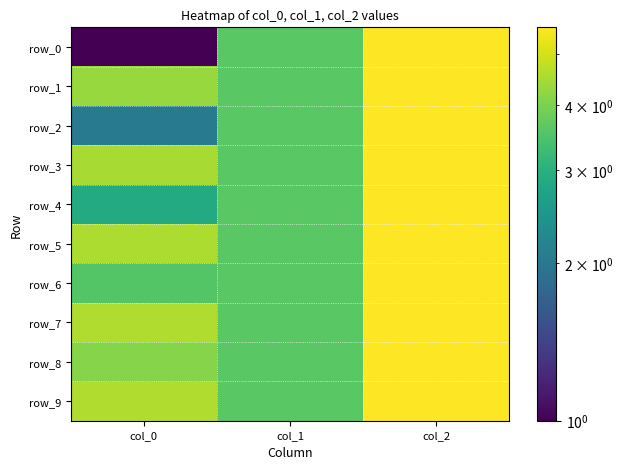

What is the sum of the row_6 values at col_1 and col_0?

7.2